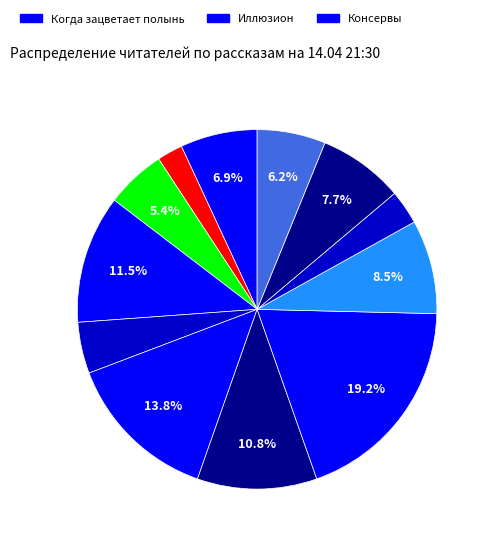

What is the smallest slice in the pie chart?

Старость приходит одна